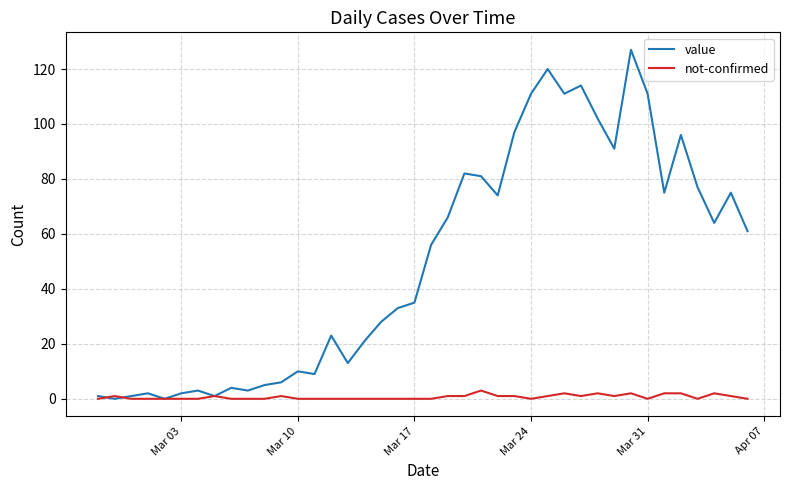

Reading left to right, list all the values displayed in this chart.

value: 1	0	1	2	0	2	3	1	4	3	5	6	10	9	23	13	21	28	33	35	56	66	82	81	74	97	111	120	111	114	102	91	127	111	75	96	77	64	75	61
not-confirmed: 0	1	0	0	0	0	0	1	0	0	0	1	0	0	0	0	0	0	0	0	0	1	1	3	1	1	0	1	2	1	2	1	2	0	2	2	0	2	1	0